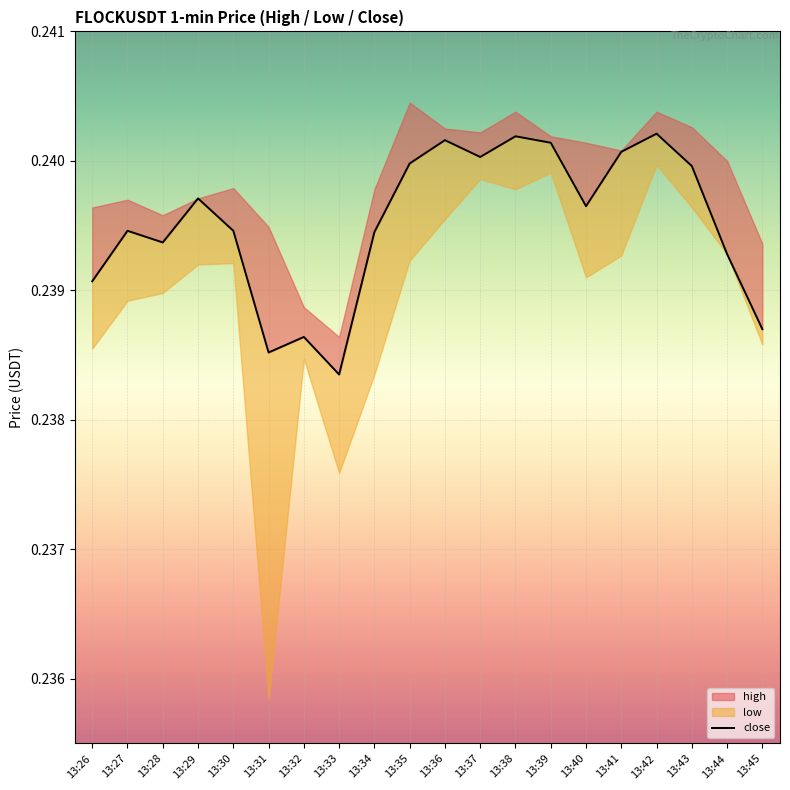

What is the sum of all values?

4.8